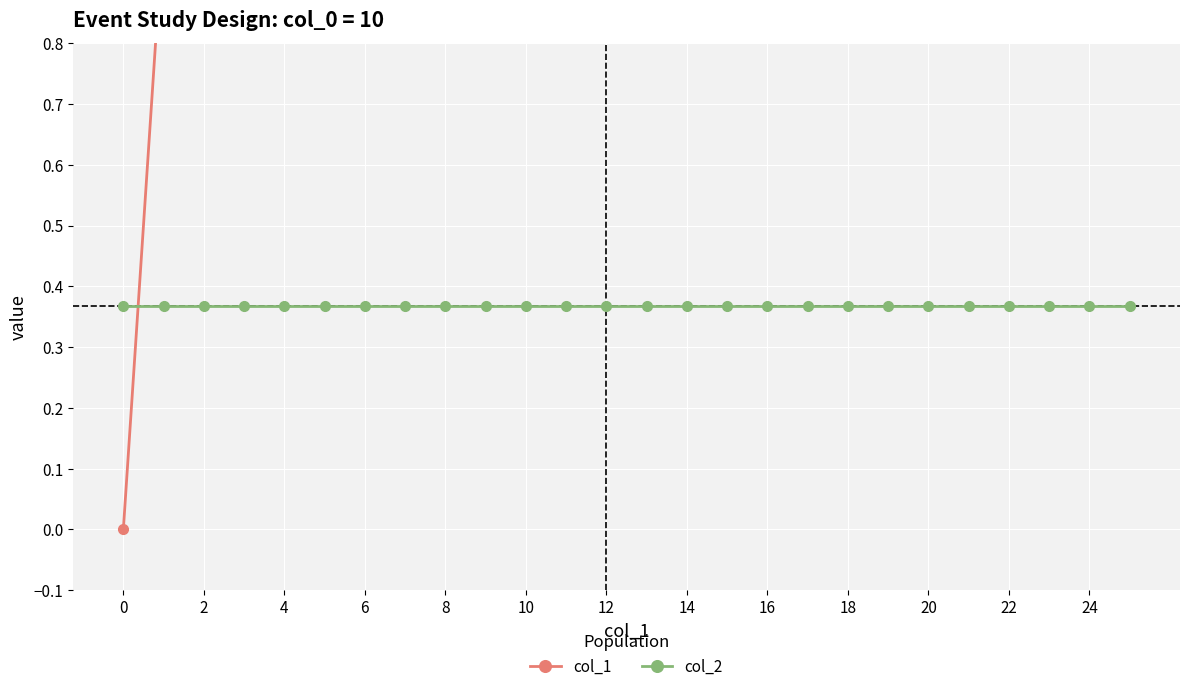

At which category is the sum across all series the highest?

25